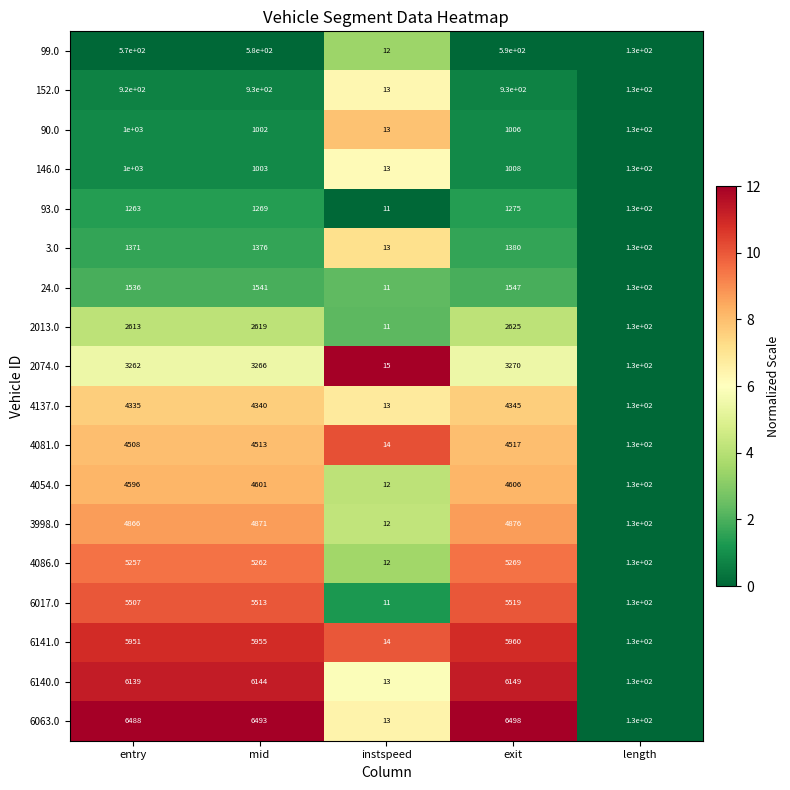

What is the lowest value of the 152.0 series?

13